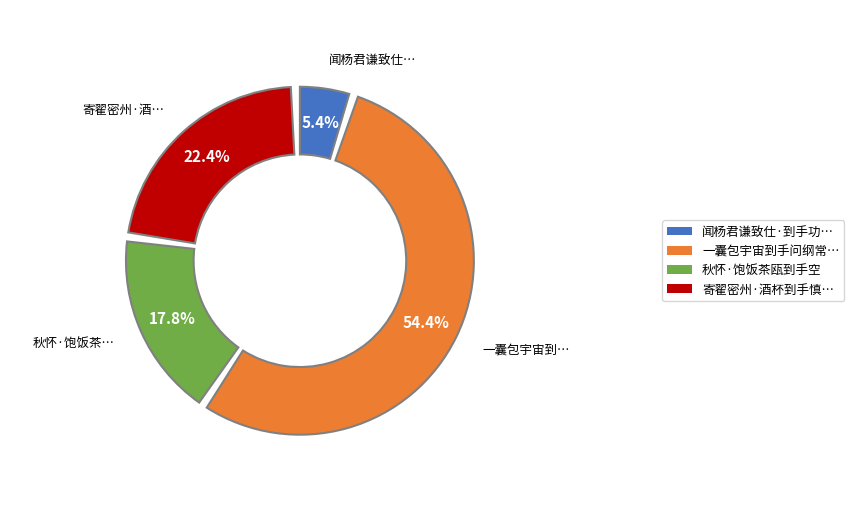

What is the ratio of the value at 闻杨君谦致仕·到手功名赋子虚 to the value at 秋怀·饱饭茶瓯到手空?

0.3